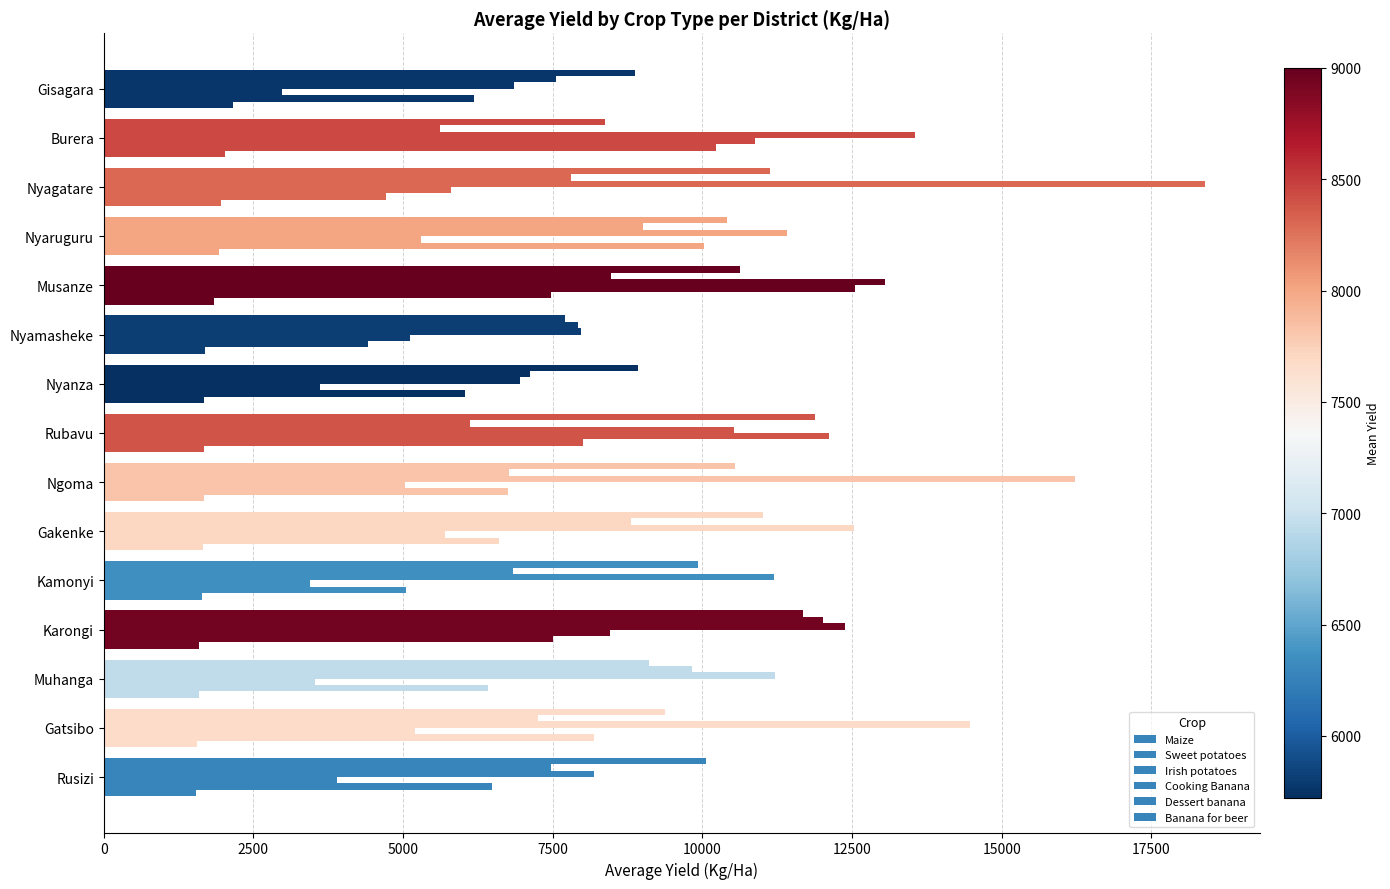

How many data points in Banana for beer are above 10065?

8